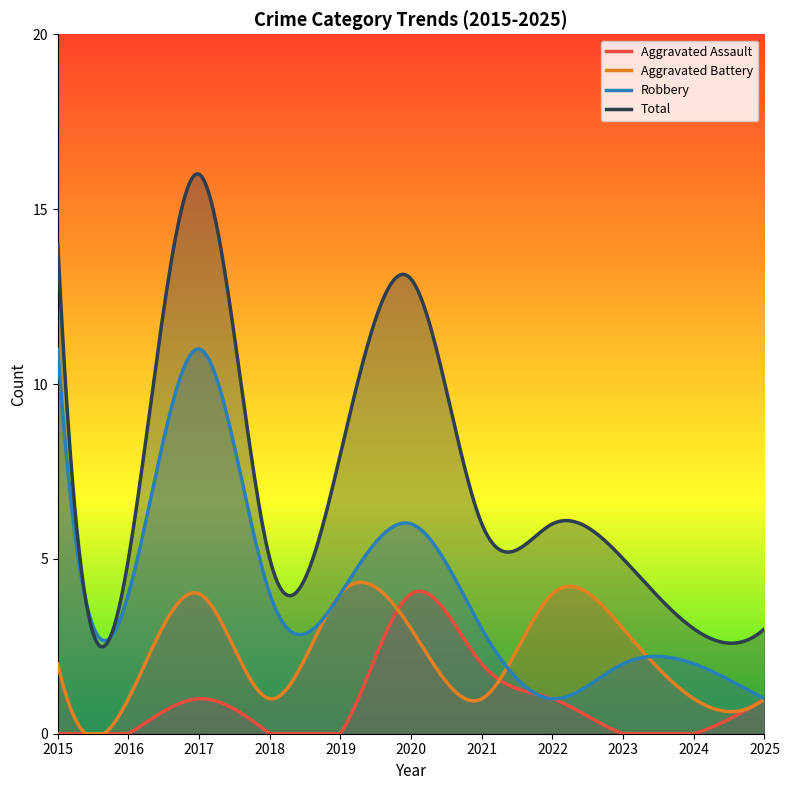

What are all the series names shown in the legend?

Aggravated Assault, Aggravated Battery, Robbery, Total